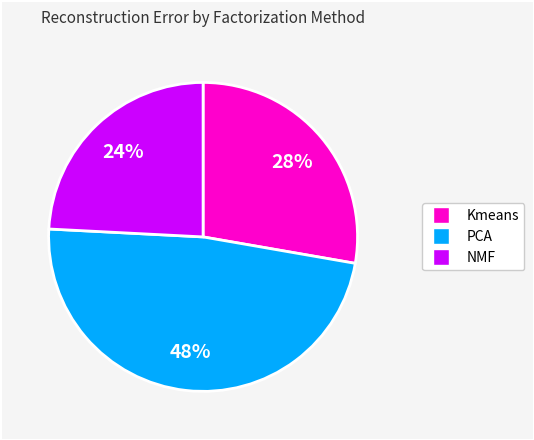

To the nearest percent, what portion does NMF represent?

24%